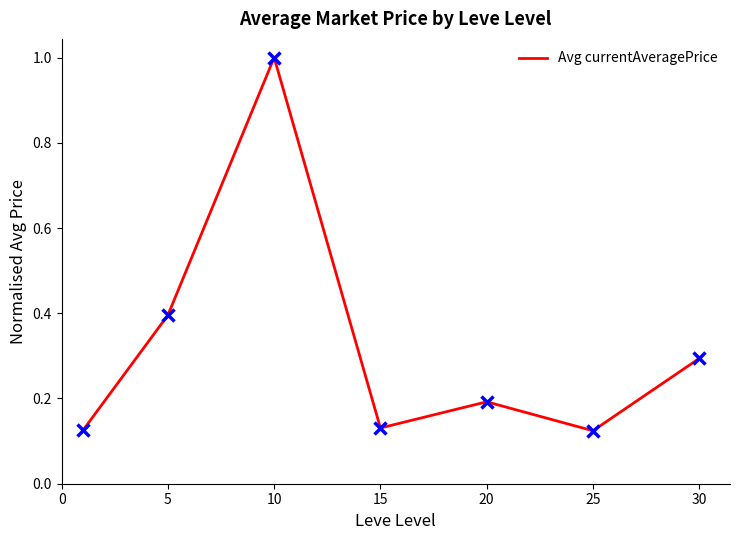

Does the chart display data point markers on the line(s)?

No